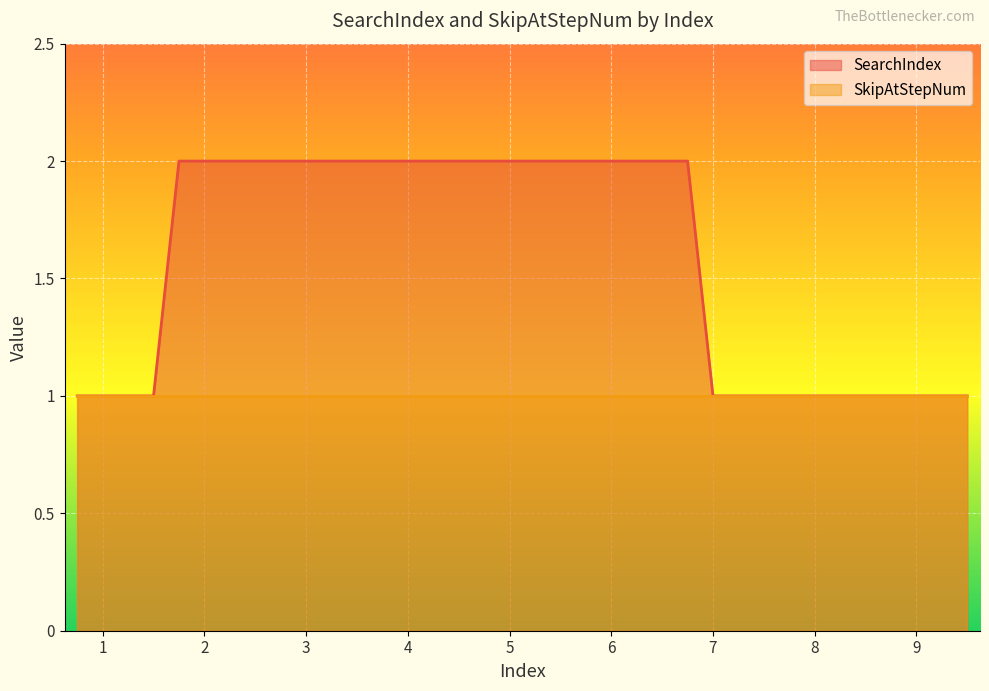

How many lines are shown in the chart?

2